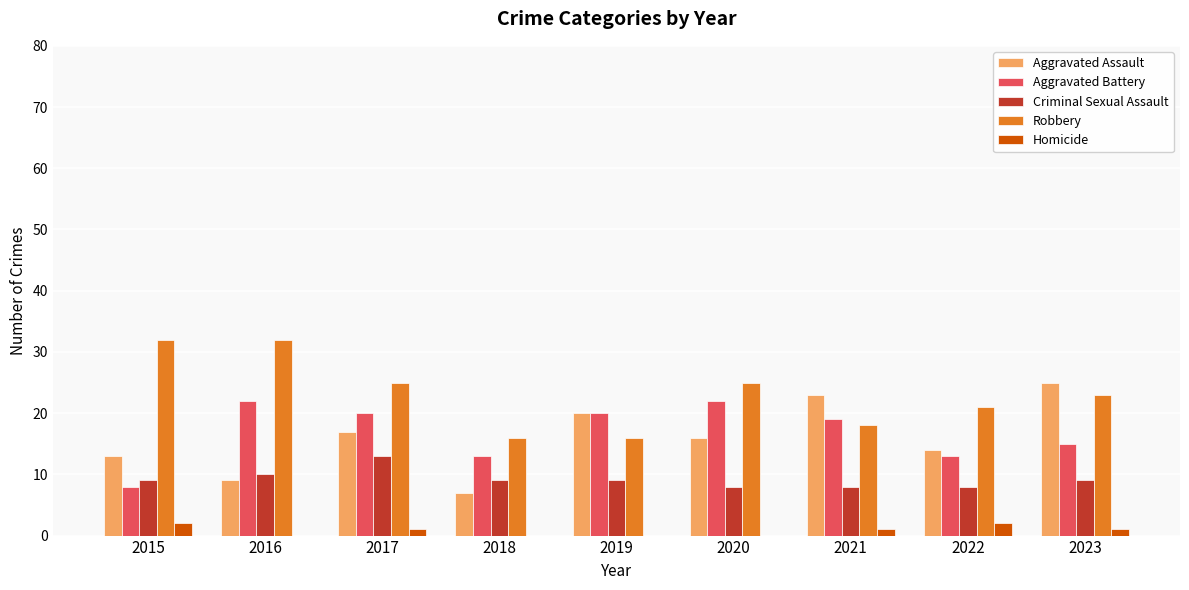

Count the Robbery values in the range 18 to 25.

5